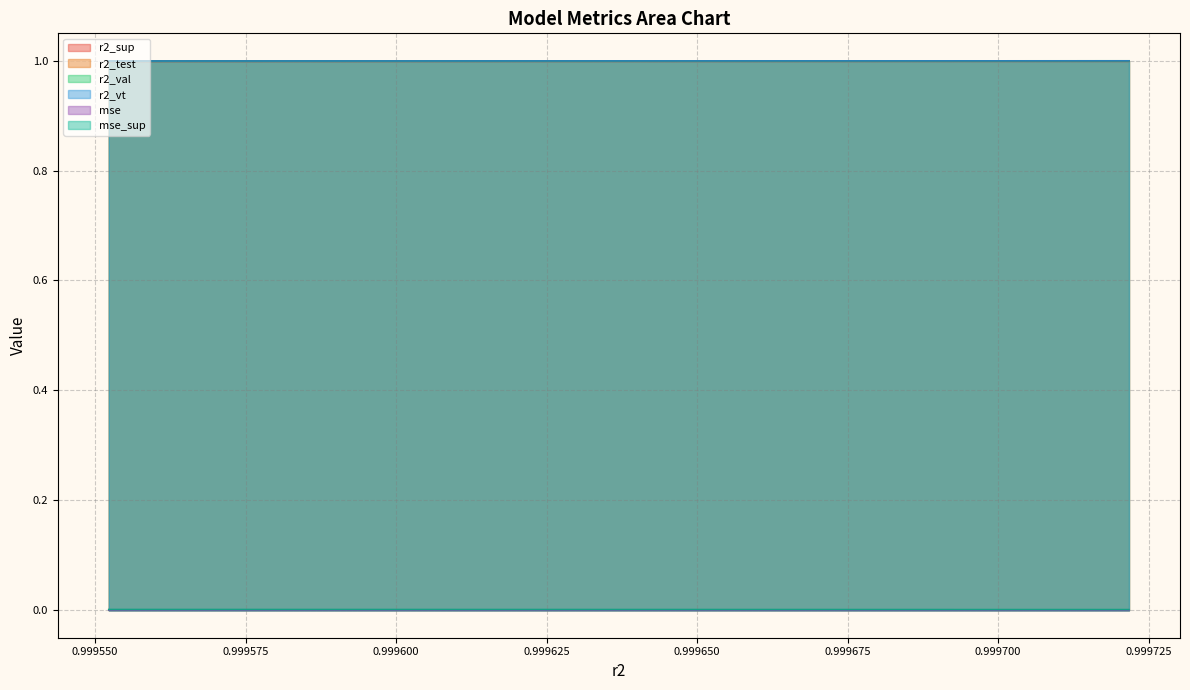

Reading right to left, list all the values displayed in this chart.

r2_sup: model_23_4_24=1.0	model_23_4_23=1.0	model_23_4_22=1.0	model_23_4_21=1.0	model_23_4_20=1.0	model_23_4_19=1.0	model_23_4_18=1.0	model_23_4_17=1.0	model_23_4_16=1.0	model_23_4_15=1.0	model_23_4_14=1.0	model_23_4_13=1.0	model_23_4_12=1.0	model_23_4_11=1.0	model_23_4_10=1.0	model_23_4_9=1.0	model_23_4_8=1.0	model_23_4_7=1.0	model_23_4_6=1.0	model_23_4_5=1.0	model_23_4_4=1.0	model_23_4_3=1.0	model_23_4_2=1.0	model_23_4_1=1.0	model_23_4_0=1.0
r2_test: model_23_4_24=1.0	model_23_4_23=1.0	model_23_4_22=1.0	model_23_4_21=1.0	model_23_4_20=1.0	model_23_4_19=1.0	model_23_4_18=1.0	model_23_4_17=1.0	model_23_4_16=1.0	model_23_4_15=1.0	model_23_4_14=1.0	model_23_4_13=1.0	model_23_4_12=1.0	model_23_4_11=1.0	model_23_4_10=1.0	model_23_4_9=1.0	model_23_4_8=1.0	model_23_4_7=1.0	model_23_4_6=1.0	model_23_4_5=1.0	model_23_4_4=1.0	model_23_4_3=1.0	model_23_4_2=1.0	model_23_4_1=1.0	model_23_4_0=1.0
r2_val: model_23_4_24=1.0	model_23_4_23=1.0	model_23_4_22=1.0	model_23_4_21=1.0	model_23_4_20=1.0	model_23_4_19=1.0	model_23_4_18=1.0	model_23_4_17=1.0	model_23_4_16=1.0	model_23_4_15=1.0	model_23_4_14=1.0	model_23_4_13=1.0	model_23_4_12=1.0	model_23_4_11=1.0	model_23_4_10=1.0	model_23_4_9=1.0	model_23_4_8=1.0	model_23_4_7=1.0	model_23_4_6=1.0	model_23_4_5=1.0	model_23_4_4=1.0	model_23_4_3=1.0	model_23_4_2=1.0	model_23_4_1=1.0	model_23_4_0=1.0
r2_vt: model_23_4_24=1.0	model_23_4_23=1.0	model_23_4_22=1.0	model_23_4_21=1.0	model_23_4_20=1.0	model_23_4_19=1.0	model_23_4_18=1.0	model_23_4_17=1.0	model_23_4_16=1.0	model_23_4_15=1.0	model_23_4_14=1.0	model_23_4_13=1.0	model_23_4_12=1.0	model_23_4_11=1.0	model_23_4_10=1.0	model_23_4_9=1.0	model_23_4_8=1.0	model_23_4_7=1.0	model_23_4_6=1.0	model_23_4_5=1.0	model_23_4_4=1.0	model_23_4_3=1.0	model_23_4_2=1.0	model_23_4_1=1.0	model_23_4_0=1.0
mse: model_23_4_24=0.0	model_23_4_23=0.0	model_23_4_22=0.0	model_23_4_21=0.0	model_23_4_20=0.0	model_23_4_19=0.0	model_23_4_18=0.0	model_23_4_17=0.0	model_23_4_16=0.0	model_23_4_15=0.0	model_23_4_14=0.0	model_23_4_13=0.0	model_23_4_12=0.0	model_23_4_11=0.0	model_23_4_10=0.0	model_23_4_9=0.0	model_23_4_8=0.0	model_23_4_7=0.0	model_23_4_6=0.0	model_23_4_5=0.0	model_23_4_4=0.0	model_23_4_3=0.0	model_23_4_2=0.0	model_23_4_1=0.0	model_23_4_0=0.0
mse_sup: model_23_4_24=0.0	model_23_4_23=0.0	model_23_4_22=0.0	model_23_4_21=0.0	model_23_4_20=0.0	model_23_4_19=0.0	model_23_4_18=0.0	model_23_4_17=0.0	model_23_4_16=0.0	model_23_4_15=0.0	model_23_4_14=0.0	model_23_4_13=0.0	model_23_4_12=0.0	model_23_4_11=0.0	model_23_4_10=0.0	model_23_4_9=0.0	model_23_4_8=0.0	model_23_4_7=0.0	model_23_4_6=0.0	model_23_4_5=0.0	model_23_4_4=0.0	model_23_4_3=0.0	model_23_4_2=0.0	model_23_4_1=0.0	model_23_4_0=0.0